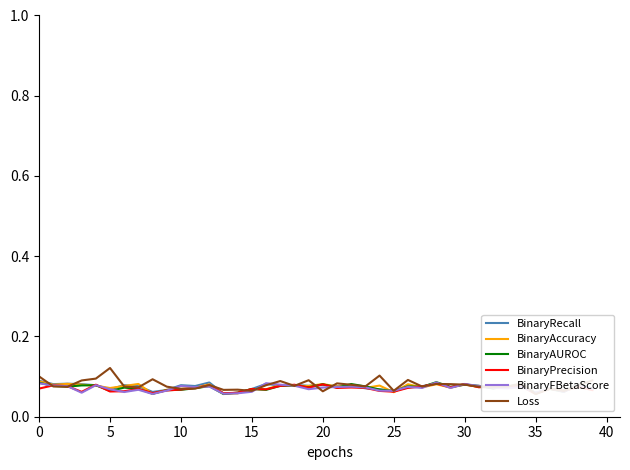

What are all the series names shown in the legend?

BinaryRecall, BinaryAccuracy, BinaryAUROC, BinaryPrecision, BinaryFBetaScore, Loss